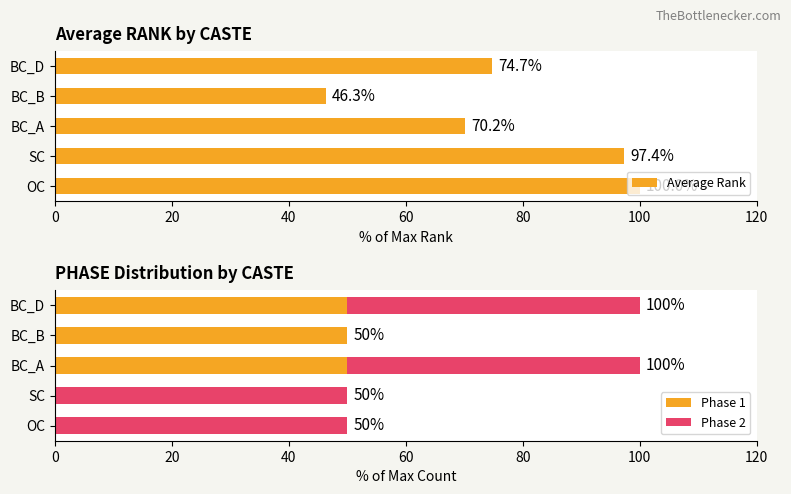

Which series has the largest total across all categories?

Average Rank